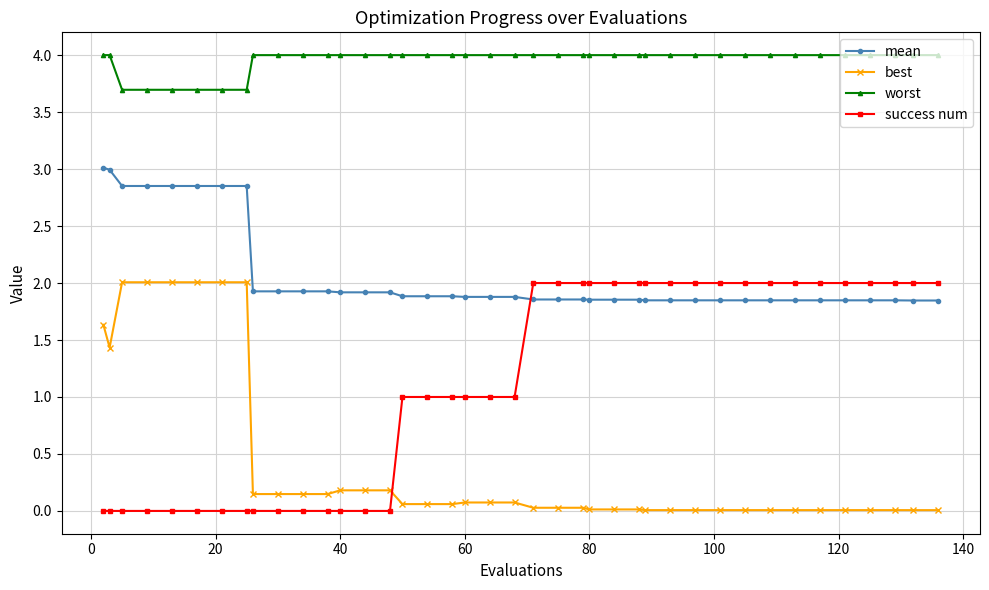

What is the difference between the maximum and minimum values in the best series?

2.0